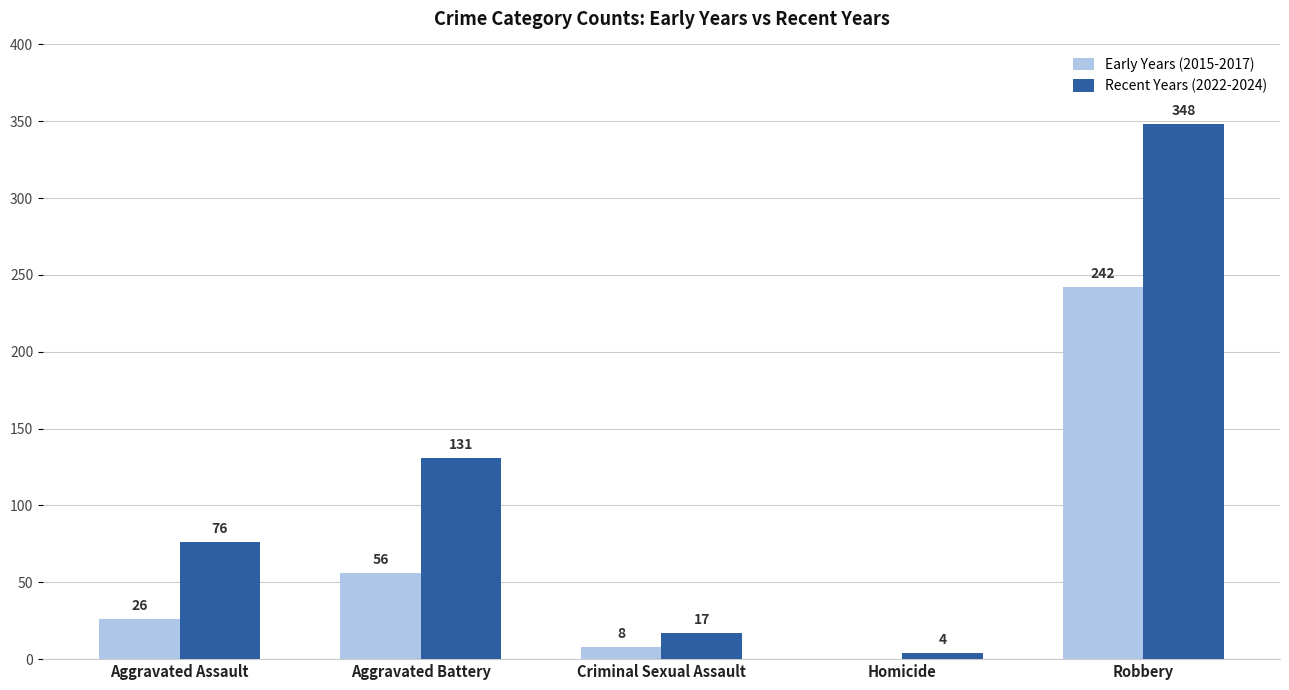

How many values in Early Years (2015-2017) are above zero?

4